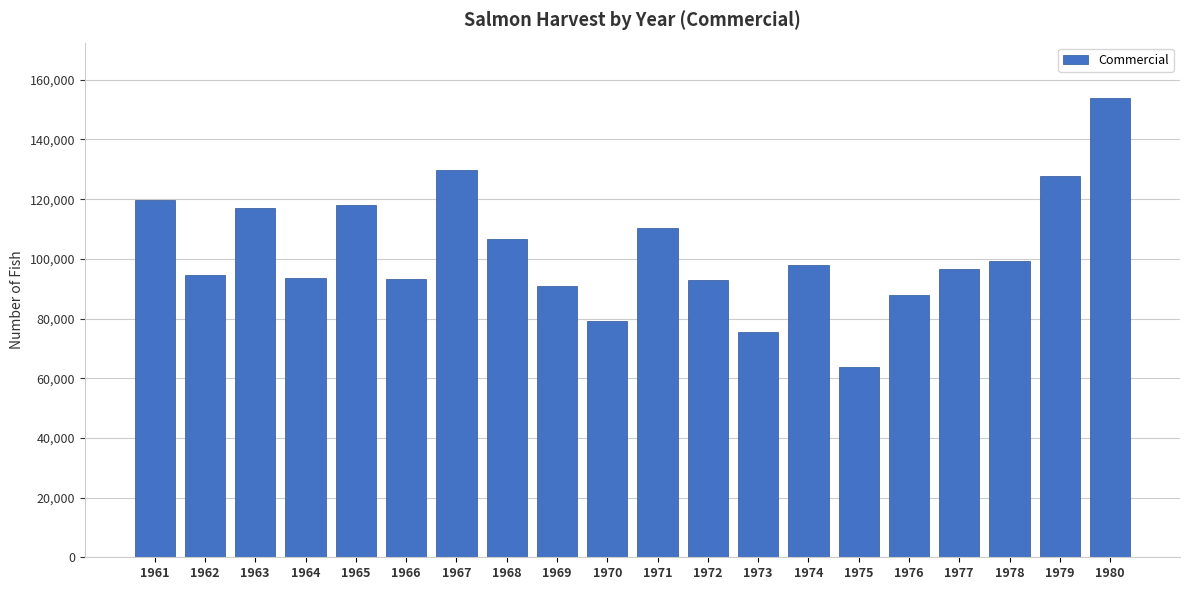

Which has a higher value, 1978 or 1979?

1979